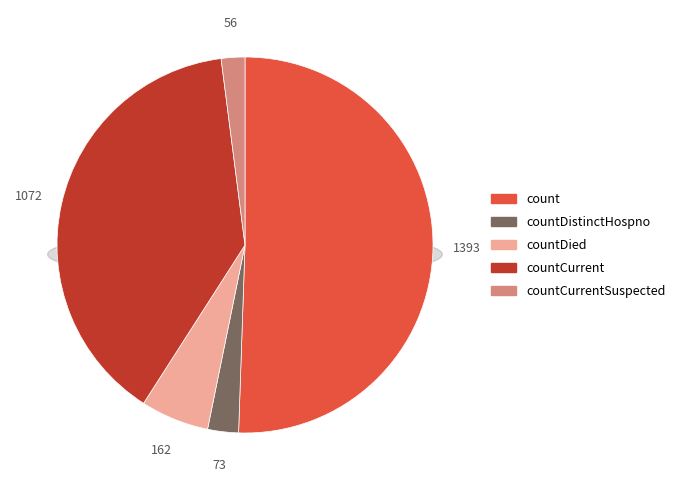

What is the ratio of the value at count to the value at countDied?

8.6